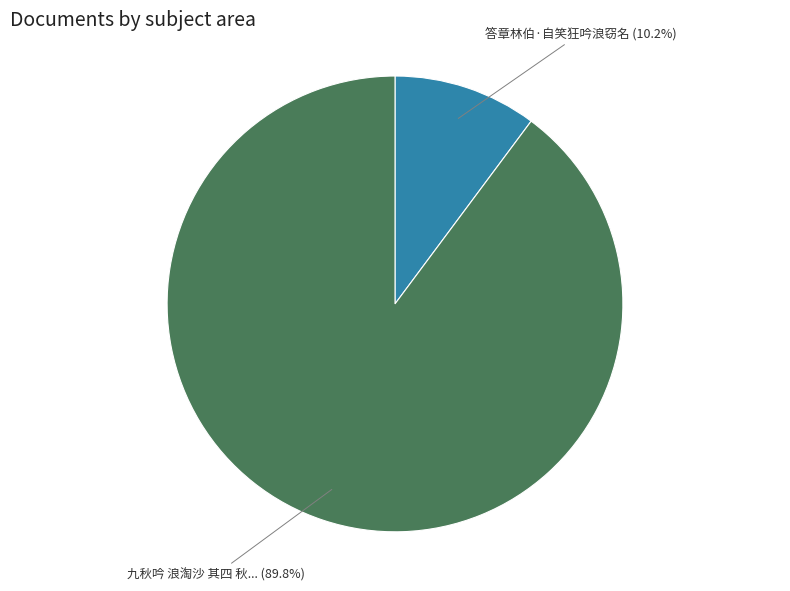

Is there any slice that represents more than half of the pie?

Yes